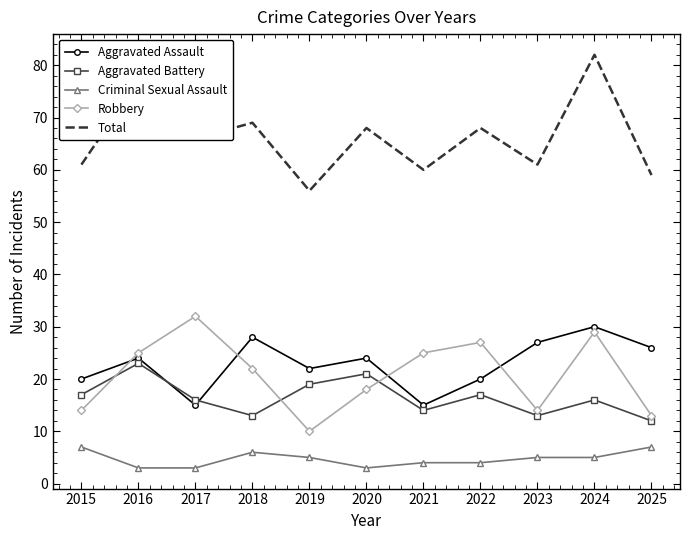

At which label is Aggravated Assault closest to 22?

2019